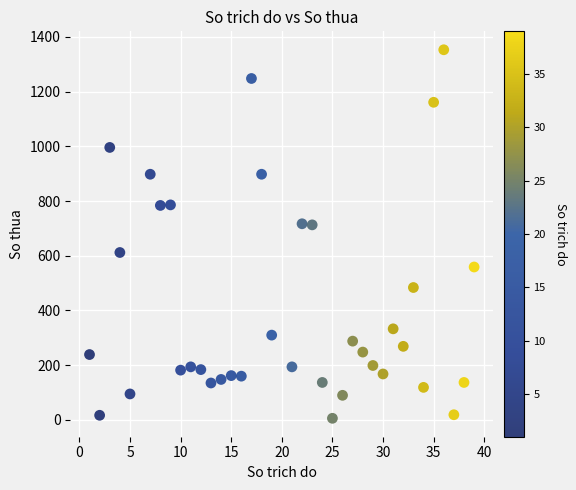

What is the range of X values (max minus min)?

38